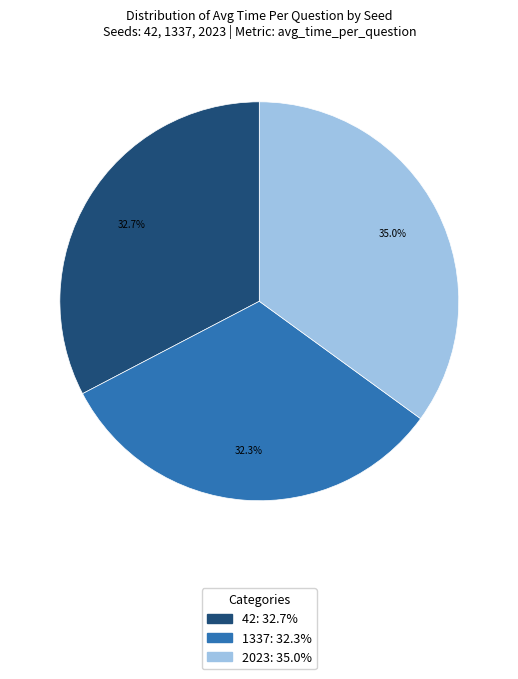

What percentage is the 2023 slice, to the nearest percent?

35%